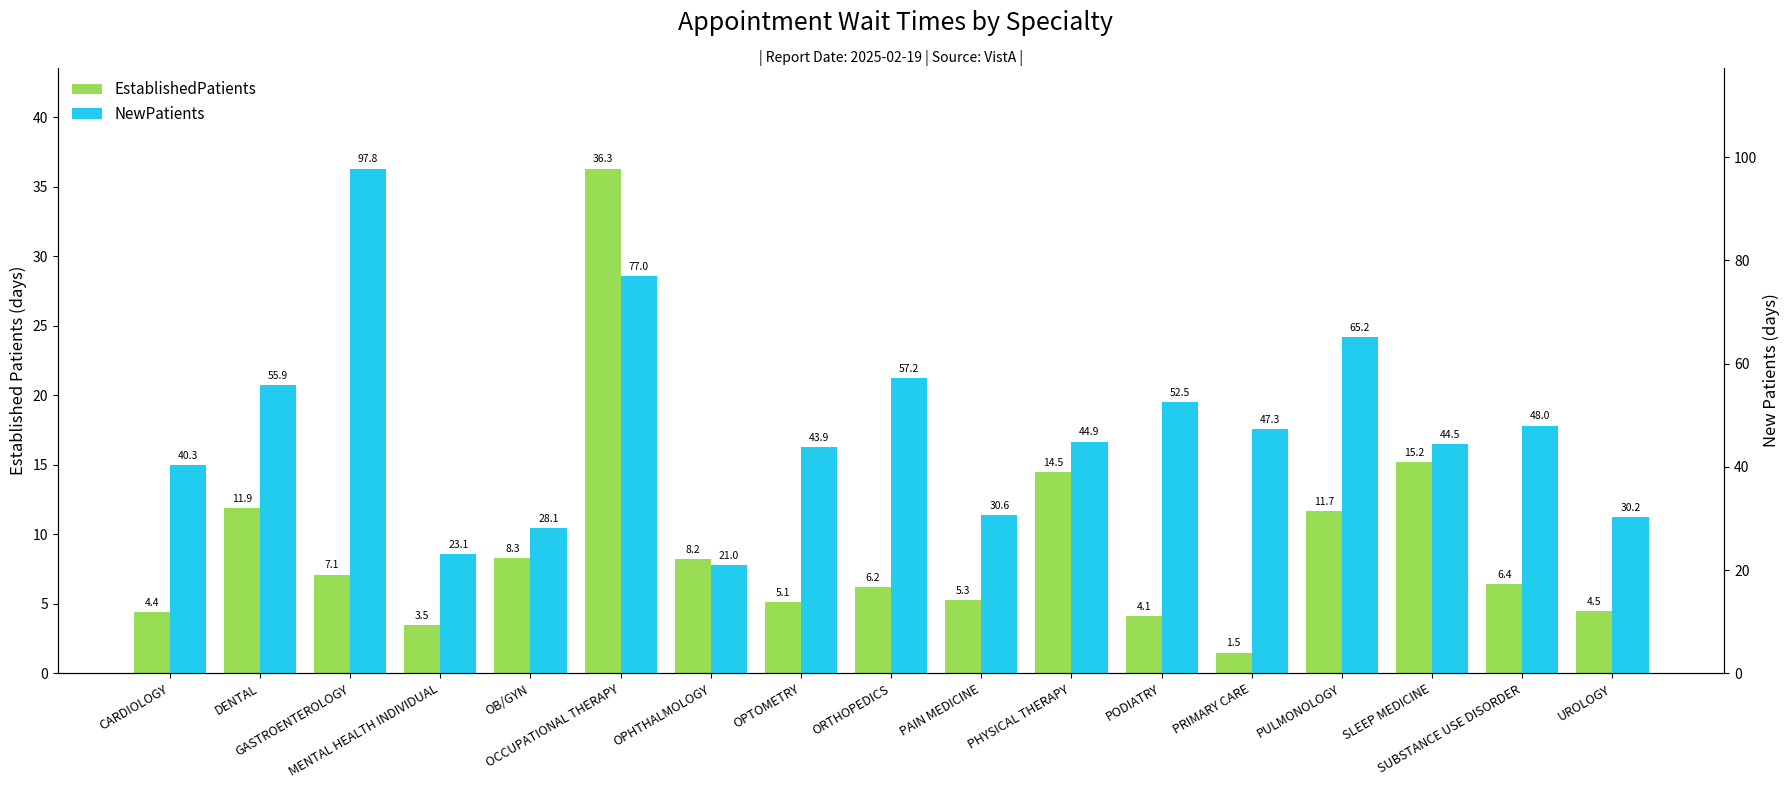

Reading left to right, what are all the values shown in this chart?

EstablishedPatients: 4.4	11.9	7.1	3.5	8.3	36.3	8.2	5.1	6.2	5.3	14.5	4.1	1.5	11.7	15.2	6.4	4.5
NewPatients: 40.3	55.9	97.8	23.1	28.1	77.0	21.0	43.9	57.2	30.6	44.9	52.5	47.3	65.2	44.5	48.0	30.2